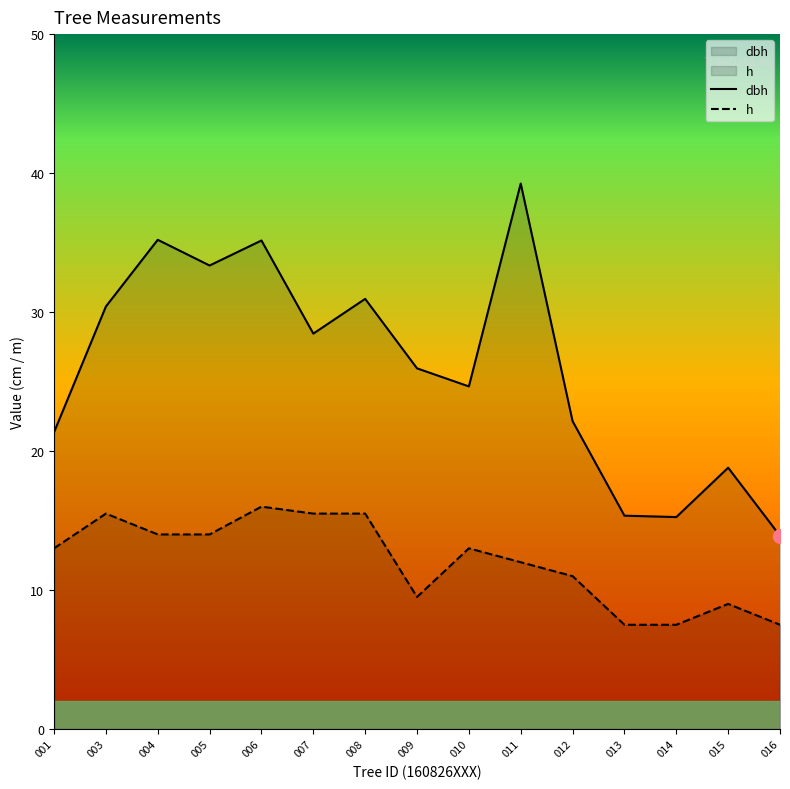

True or false: h and dbh cross at least once.

False